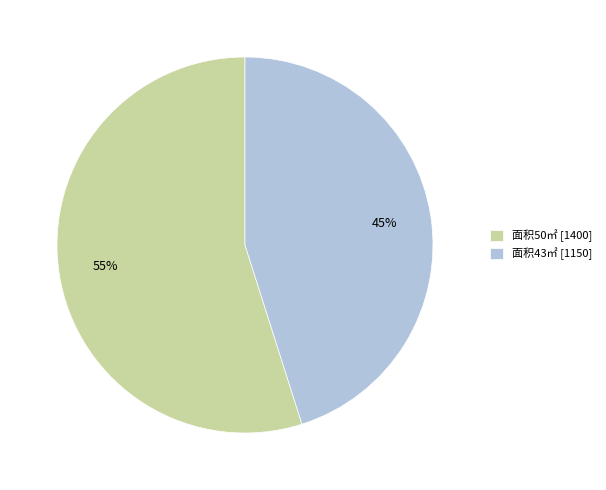

What percentage is the 面积50㎡ [1400] slice, to the nearest percent?

55%